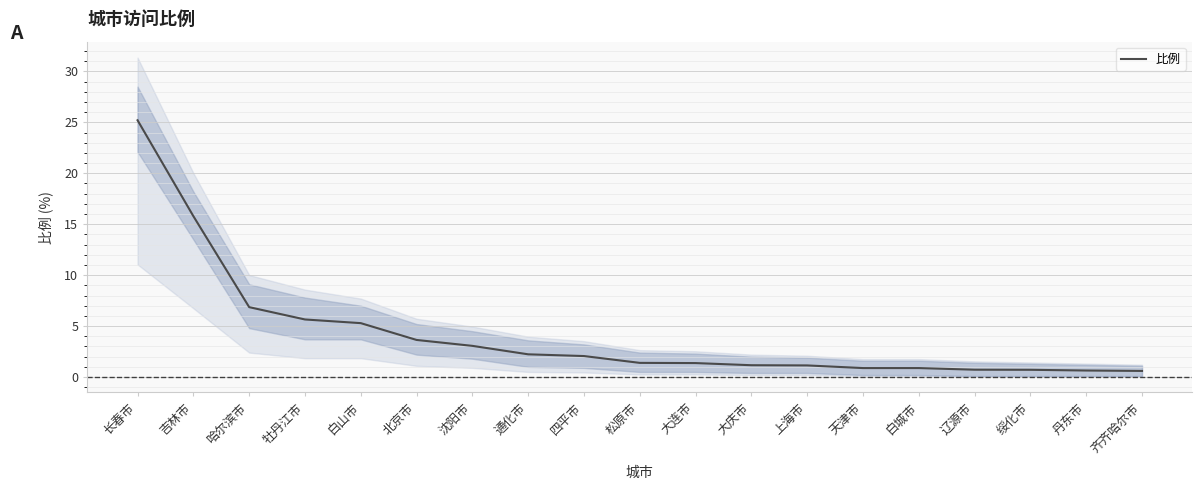

How many data points are less than 1?

6